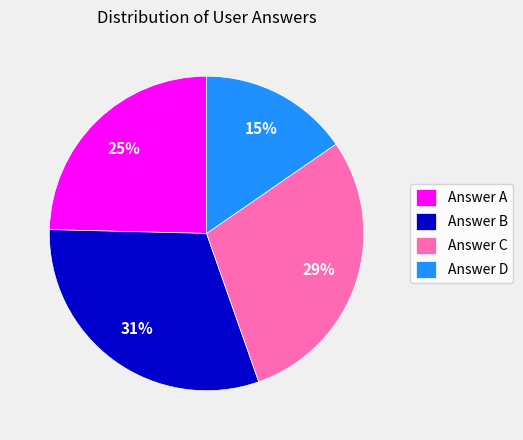

The Answer C slice represents 14% of the pie. True or false?

False